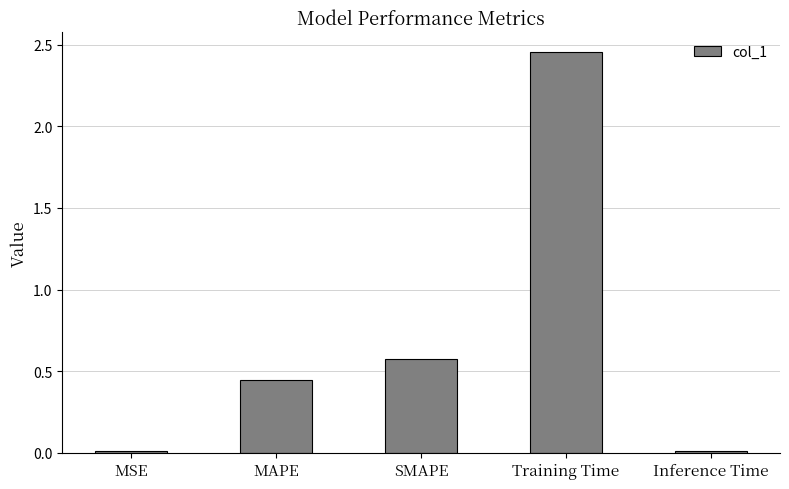

Does the chart contain stacked bars?

No